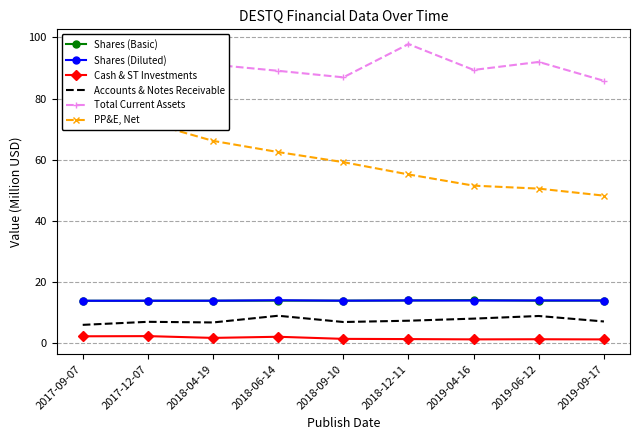

Where is Accounts & Notes Receivable nearest to the value 7?

2019-09-17